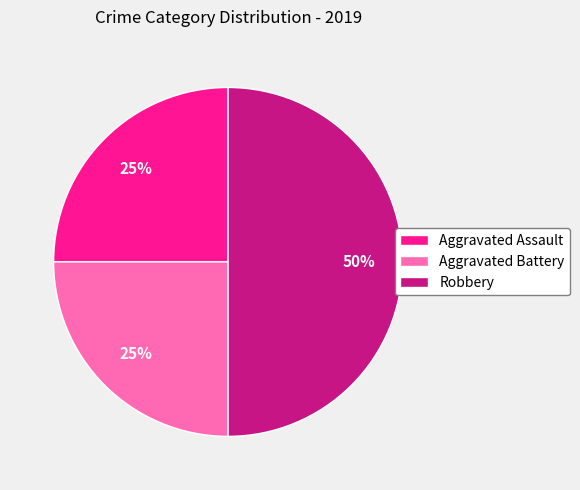

To the nearest percent, what is the average slice percentage?

33%